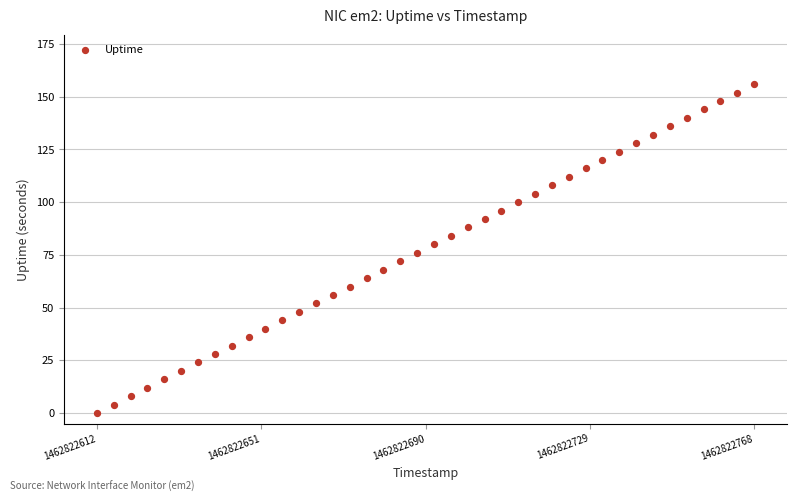

What is the range of X values (max minus min)?

156